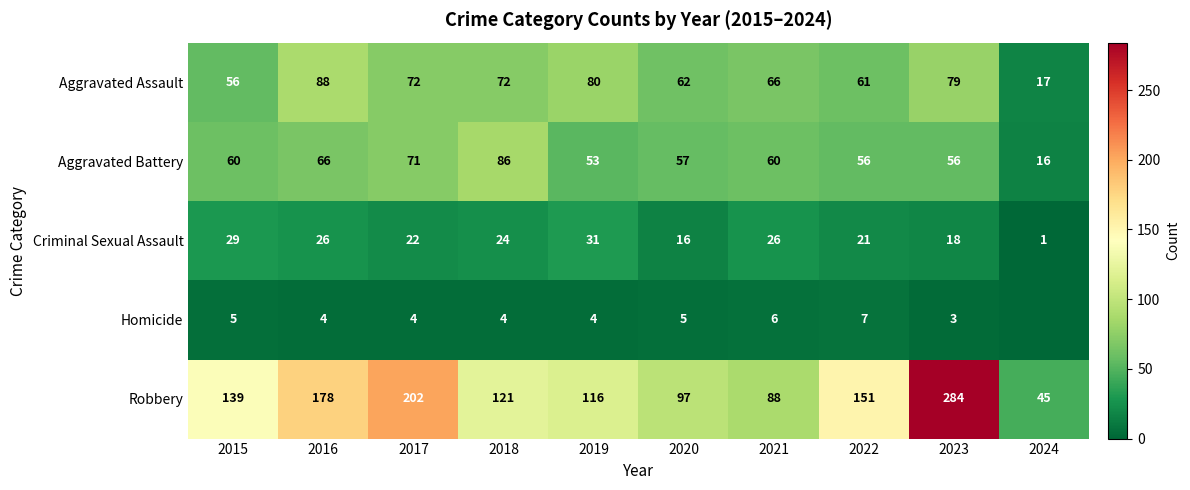

What is the difference between the second highest and second lowest values in the Aggravated Assault series?

24